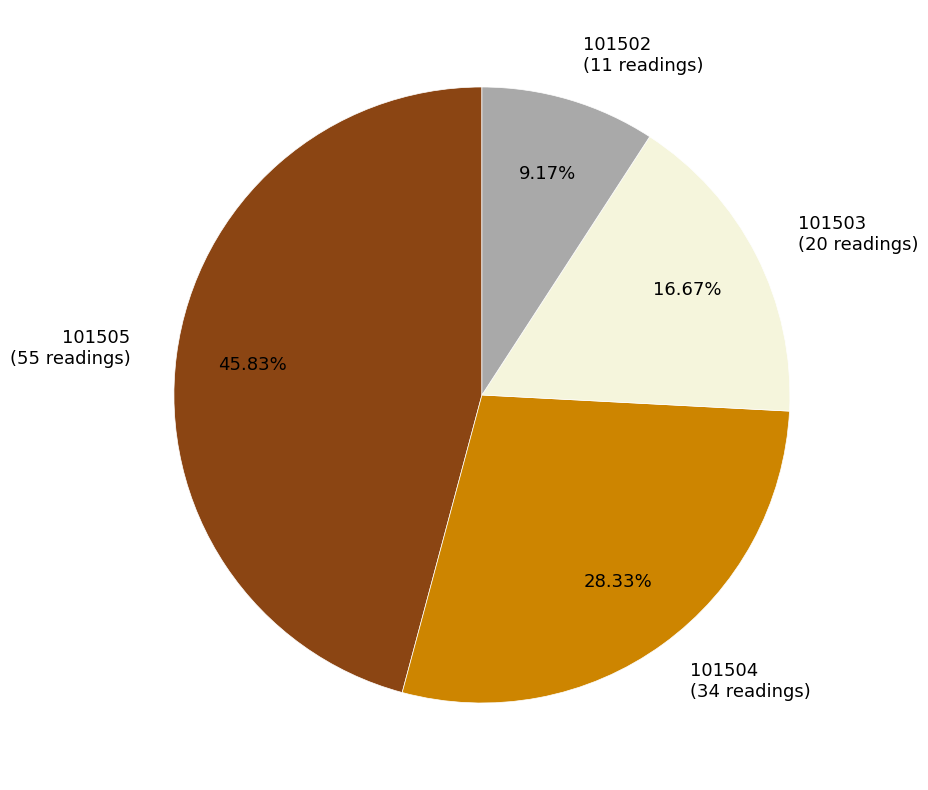

What is the ratio of the value at 101502 (11 readings) to the value at 101503 (20 readings)?

0.6